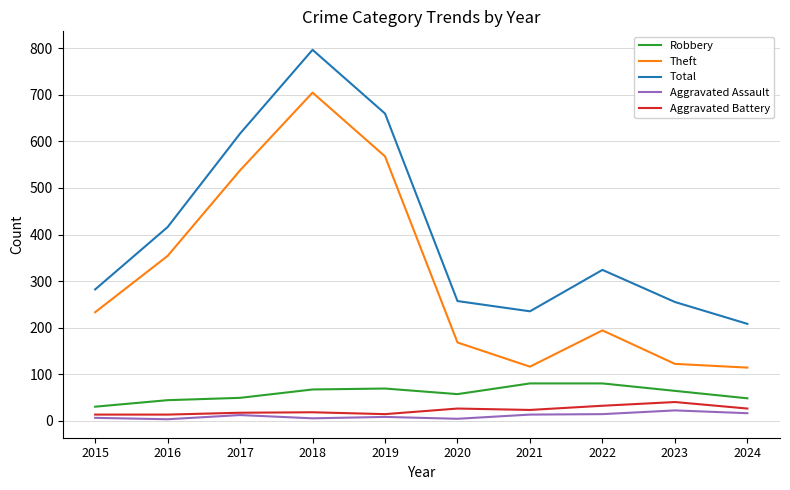

What is the greatest value displayed?

797